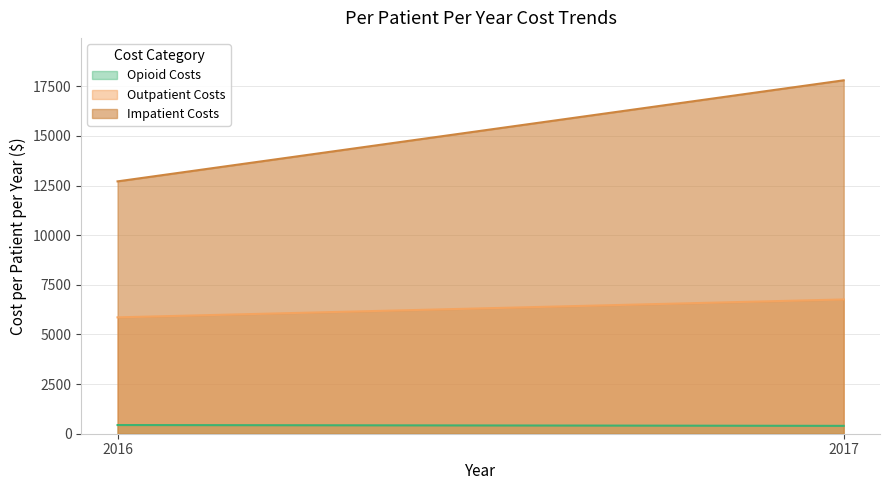

Between 2016 and 2017, which series saw the biggest shift?

Impatient Costs